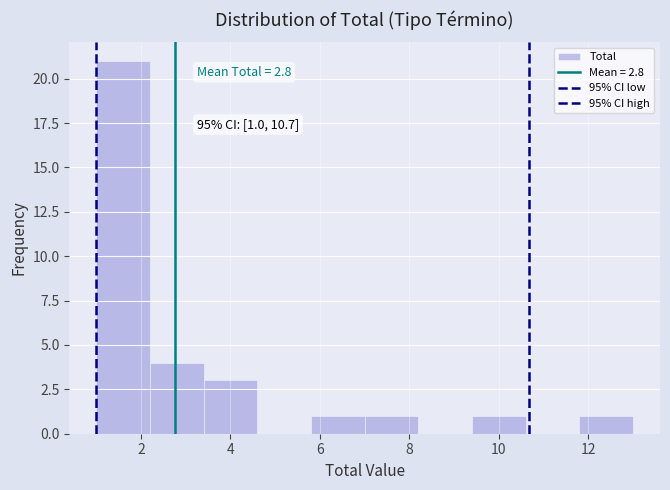

Over which range of the x-axis is the bar tallest?

1.0 to 2.2